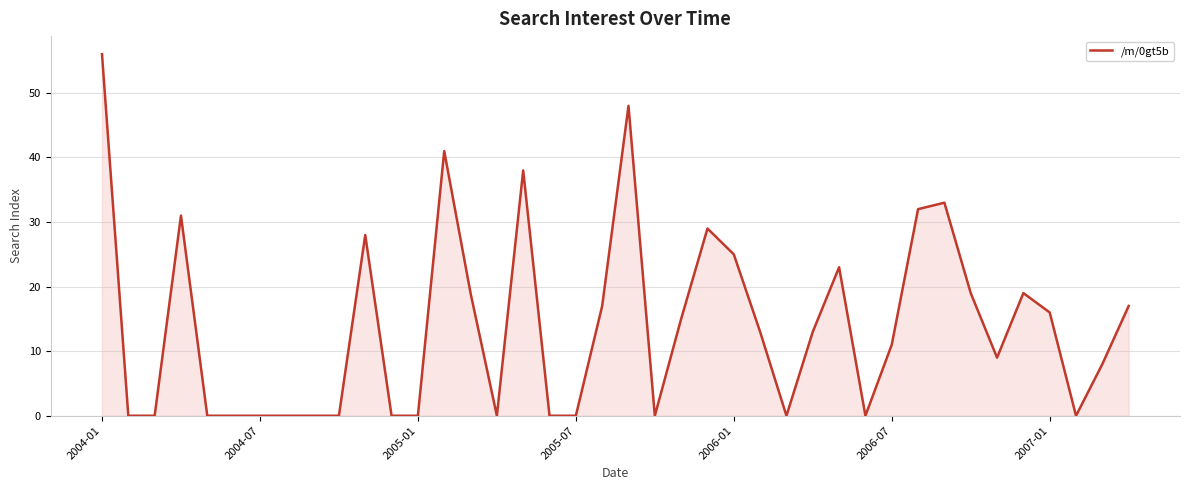

What is the maximum value shown in the chart?

56